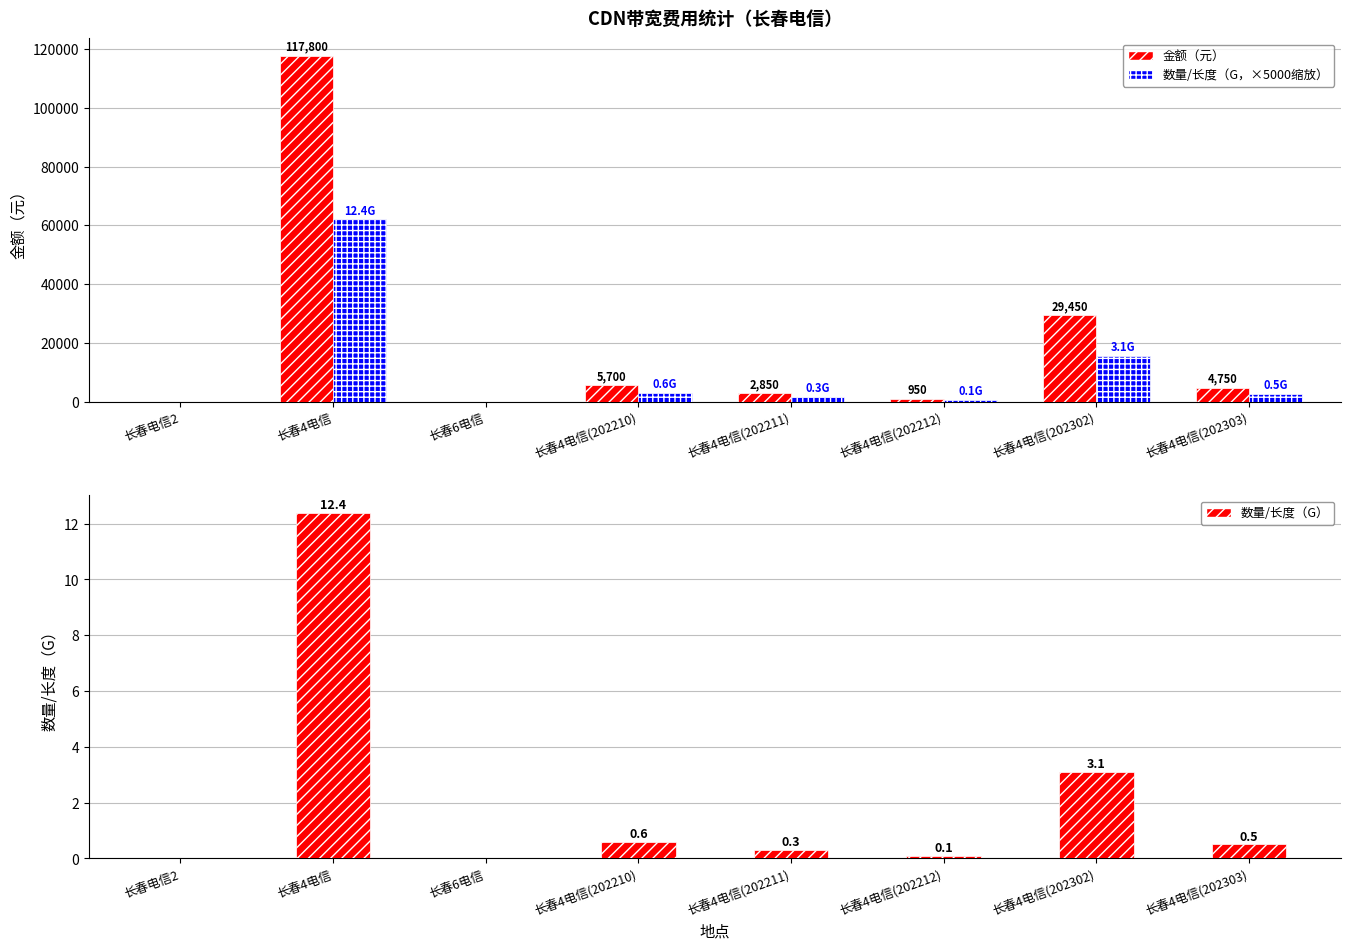

What is the total value across all series at 长春4电信(202212)?

1450.1